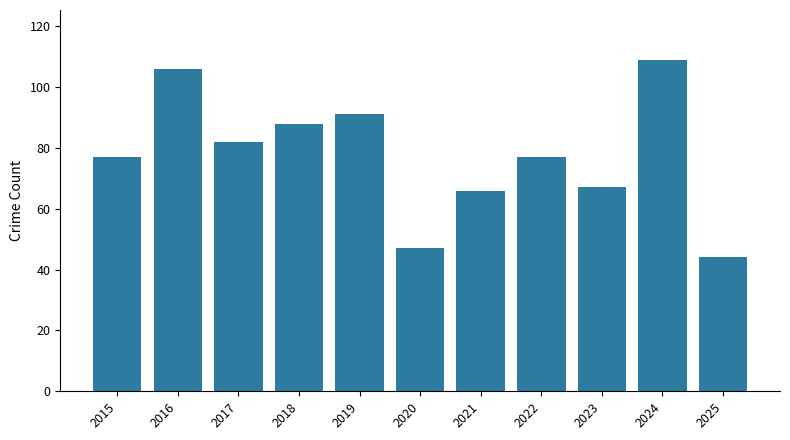

Count the number of data series in this chart.

1